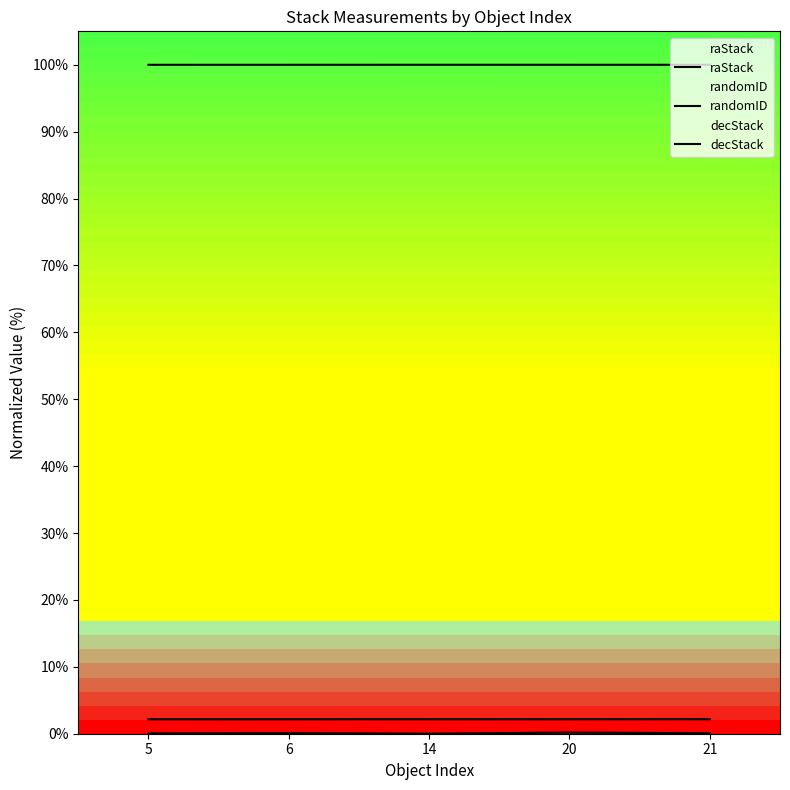

What are all the series names shown in the legend?

raStack, randomID, decStack